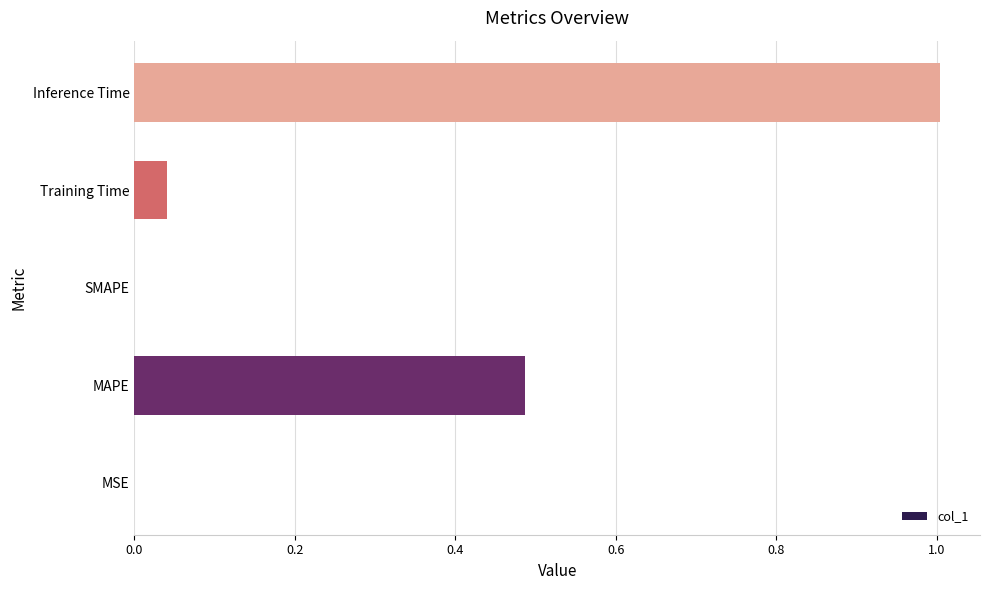

What is the change in value from SMAPE to Inference Time?

+1.0